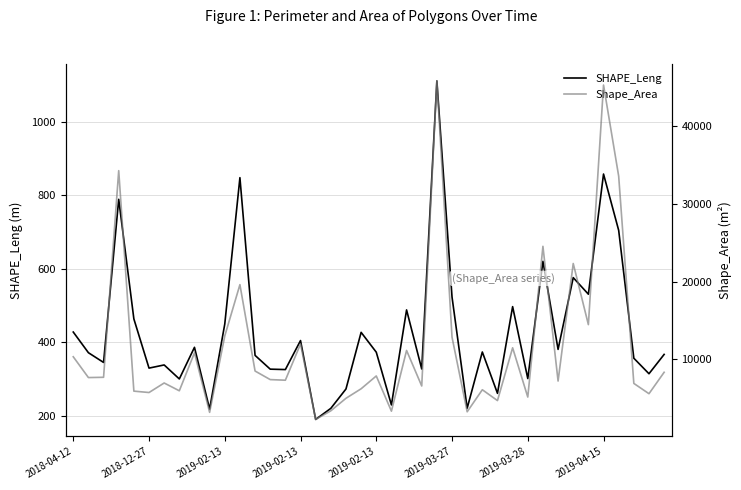

At which category is the sum across all series the highest?

24